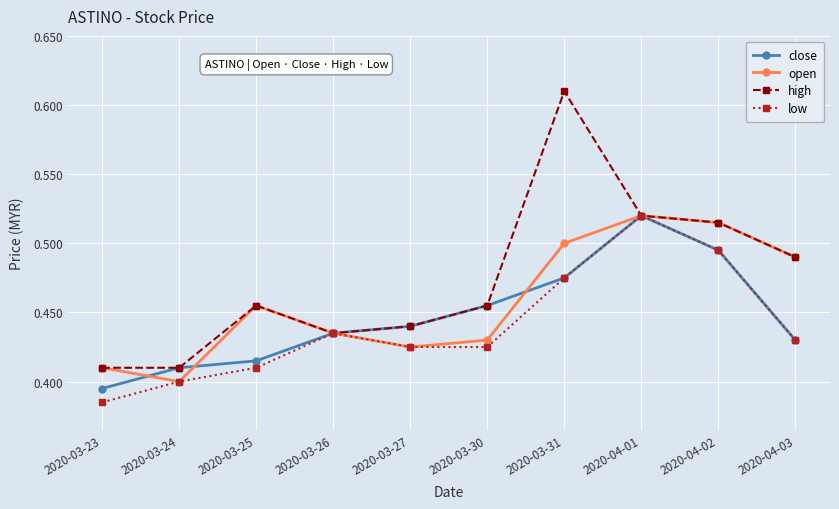

Does the chart display data point markers on the line(s)?

Yes